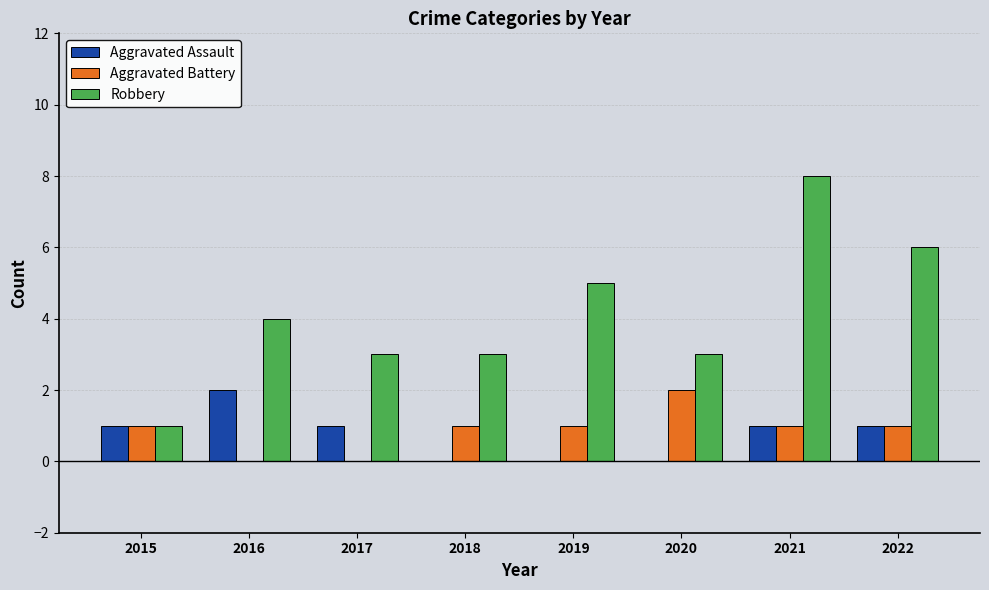

Which label corresponds to the largest value in the chart?

2021